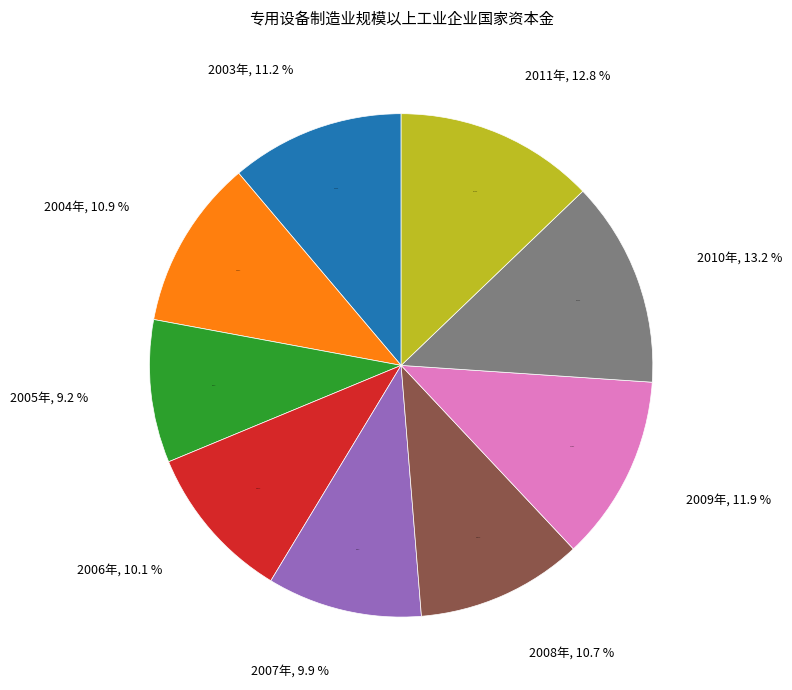

True or false: 2006年 accounts for 23% of the total.

False